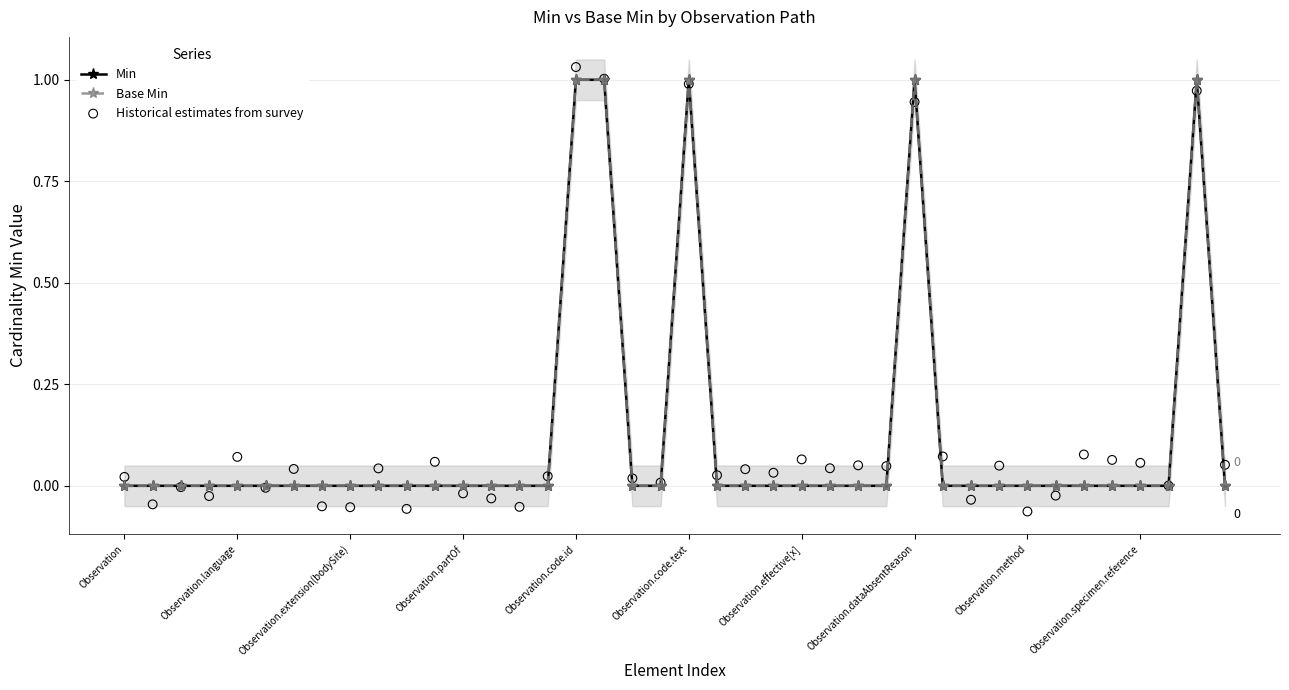

At which category is the sum across all series the highest?

16